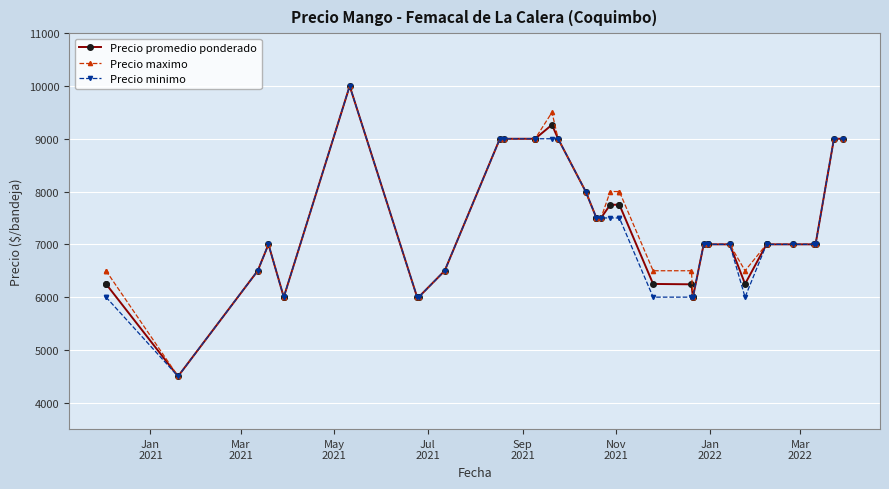

Is it true that Precio promedio ponderado equals 3697 at 12?

False